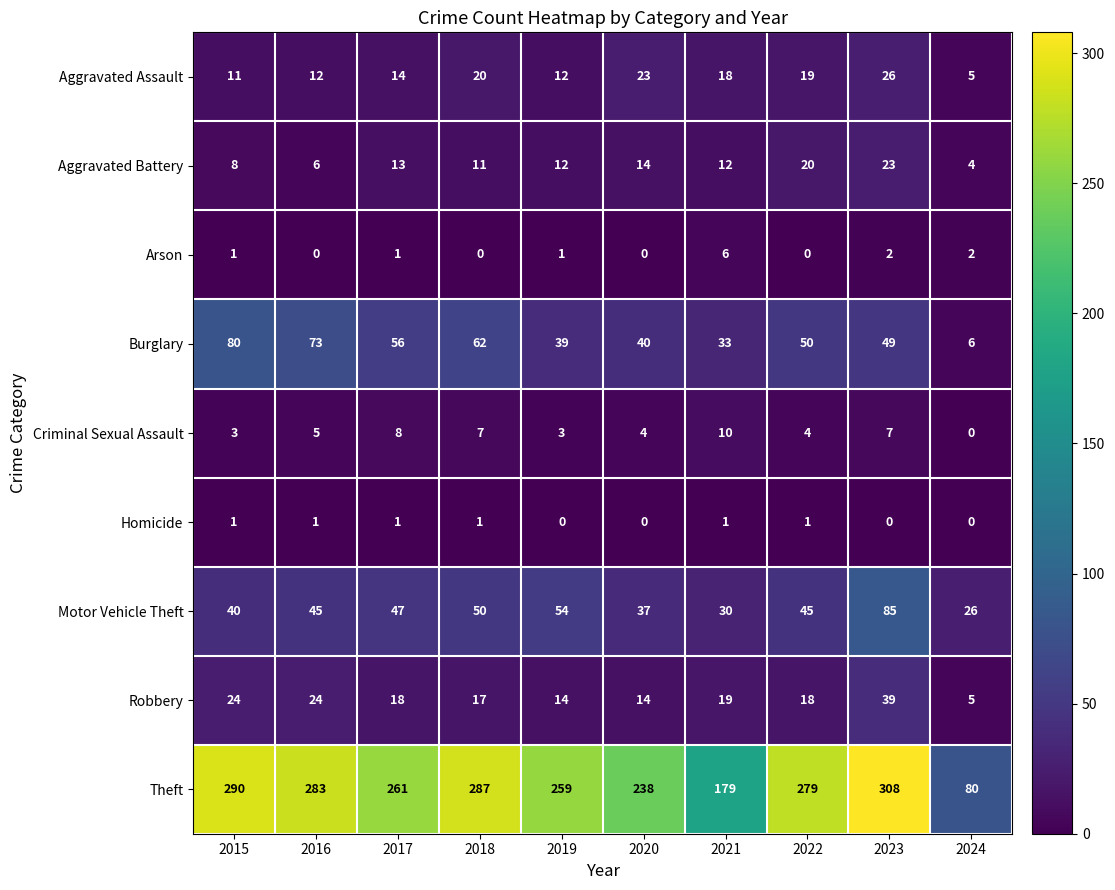

What is the difference between the second highest and minimum values in the Motor Vehicle Theft series?

28